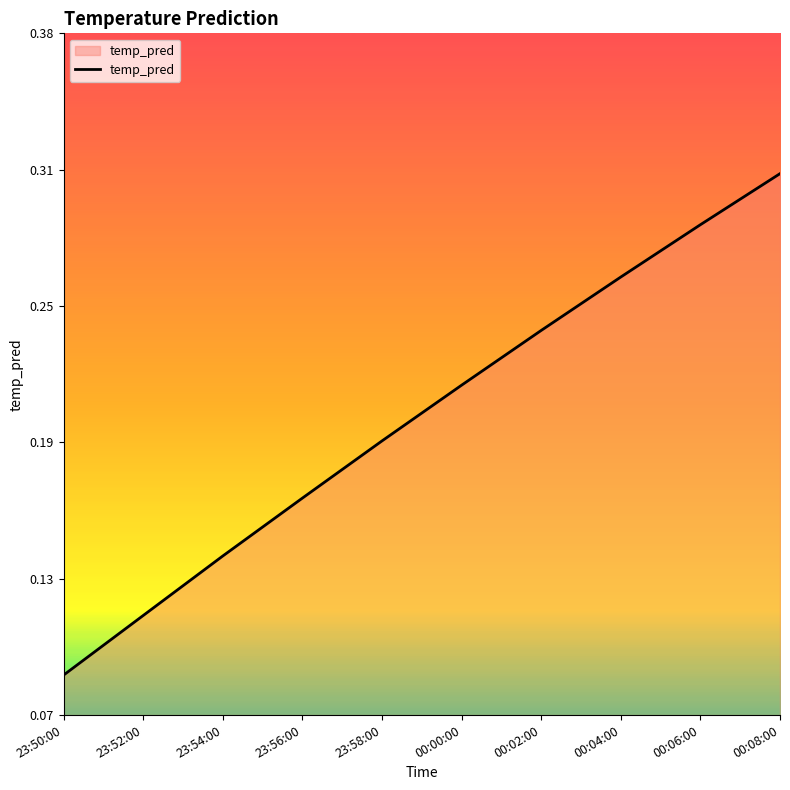

Does the chart display data point markers on the line(s)?

No